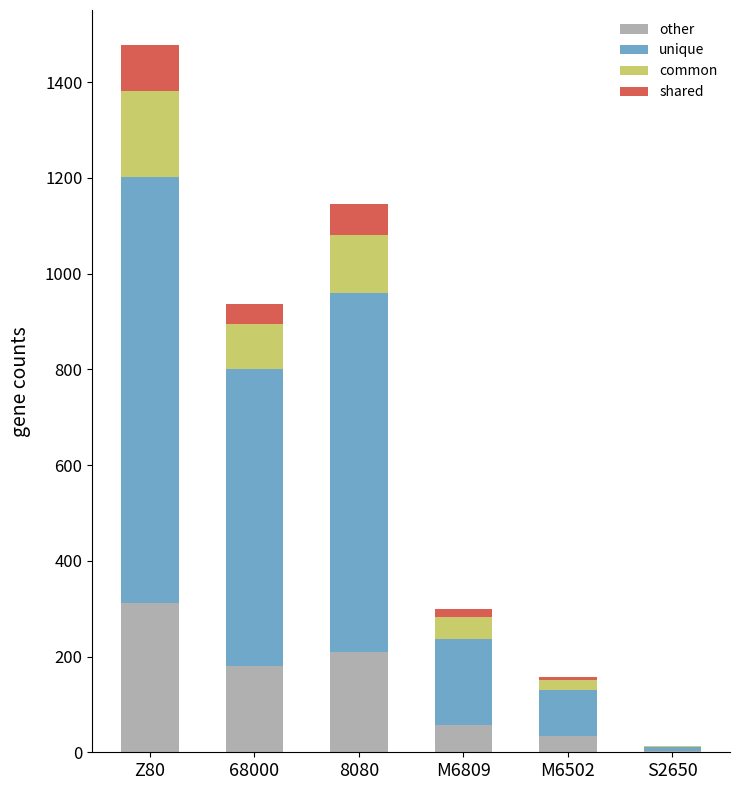

Count the number of categories in the chart.

6